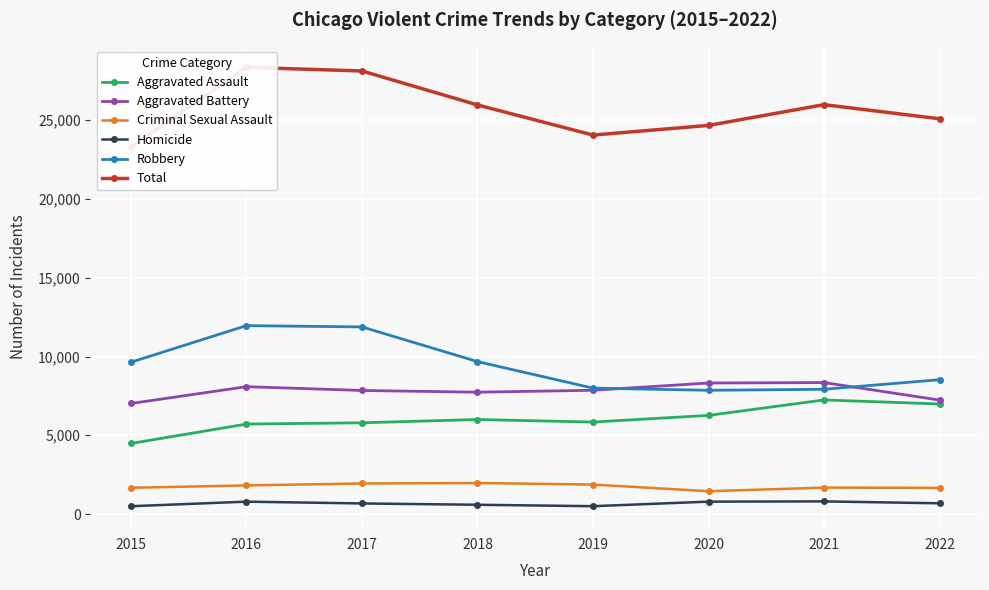

Which series has the largest range (max minus min)?

Total